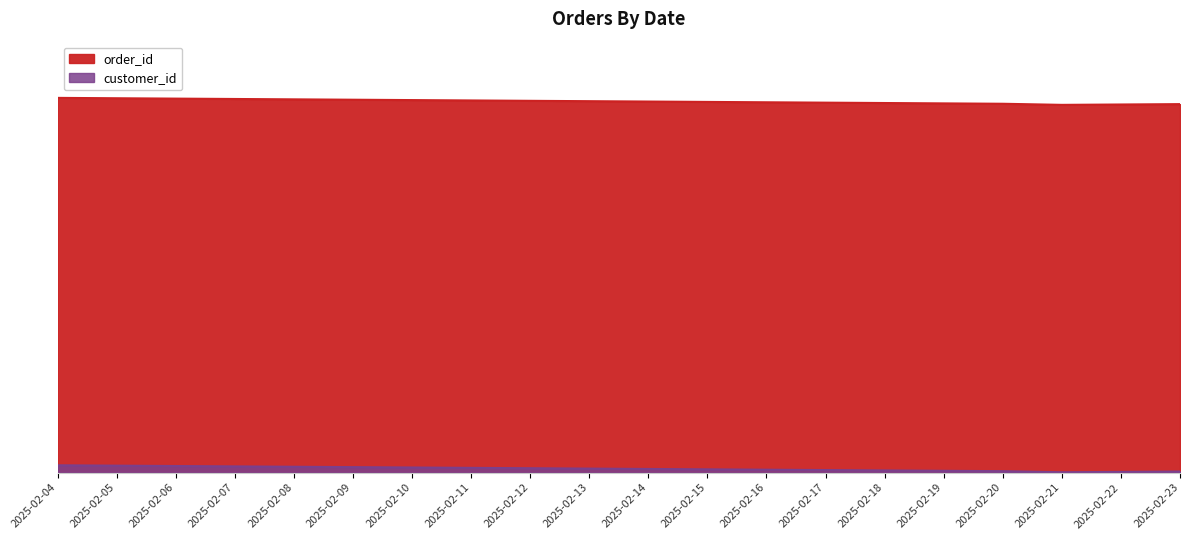

List the labels in order of customer_id value, smallest first.

2025-02-21, 2025-02-22, 2025-02-23, 2025-02-20, 2025-02-19, 2025-02-18, 2025-02-17, 2025-02-16, 2025-02-15, 2025-02-14, 2025-02-13, 2025-02-12, 2025-02-11, 2025-02-10, 2025-02-09, 2025-02-08, 2025-02-07, 2025-02-06, 2025-02-05, 2025-02-04